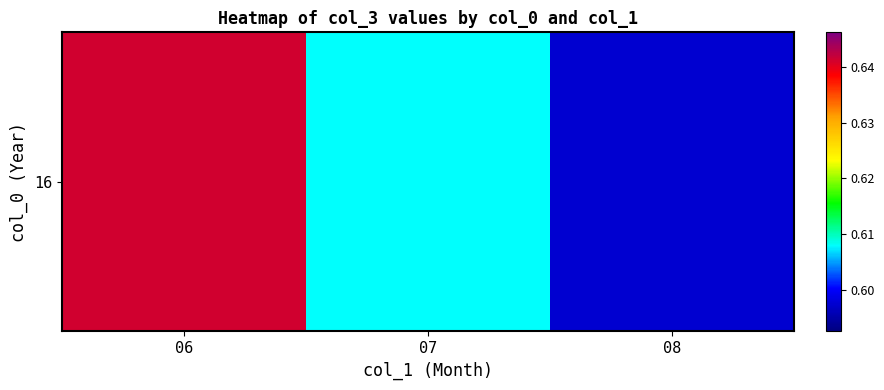

What is the sum of all values?

1.8